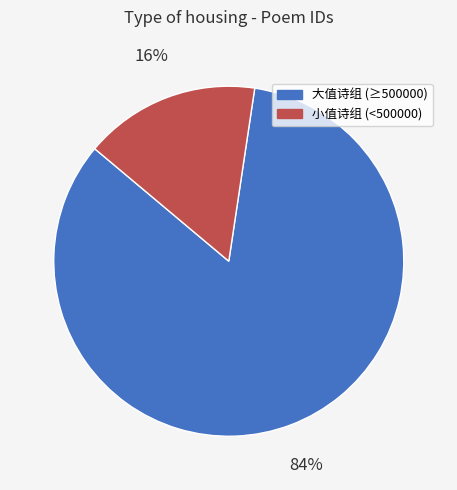

Which has a higher value, 小值诗组 (<500000) or 大值诗组 (≥500000)?

大值诗组 (≥500000)